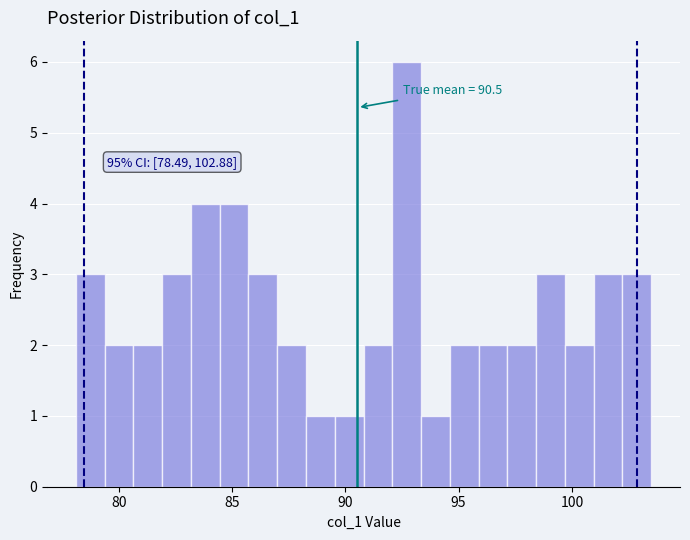

Read against the x-axis, roughly where is the centre of the tallest bar?

92.5